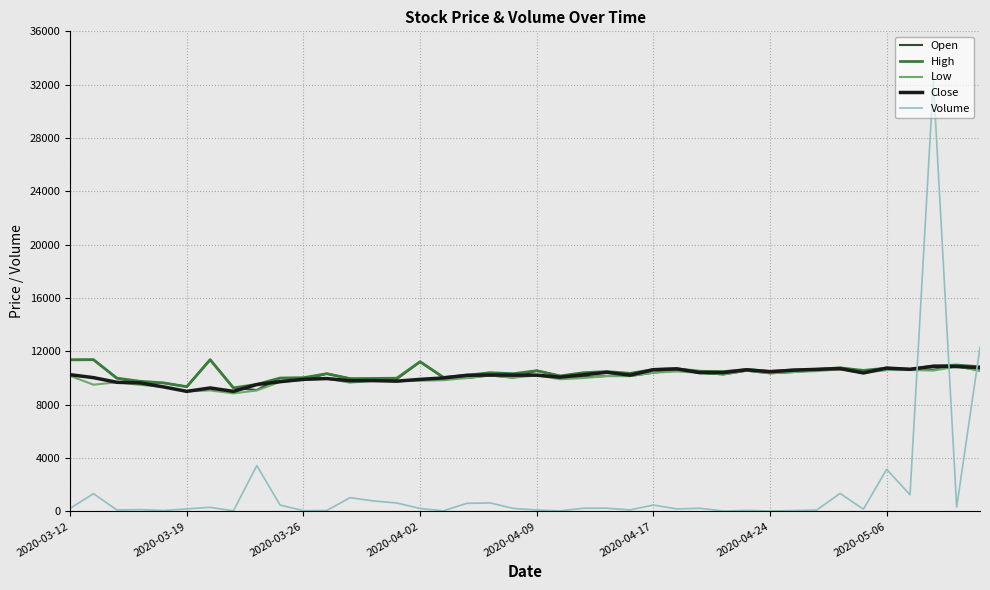

What is the minimum value for Open?

9100